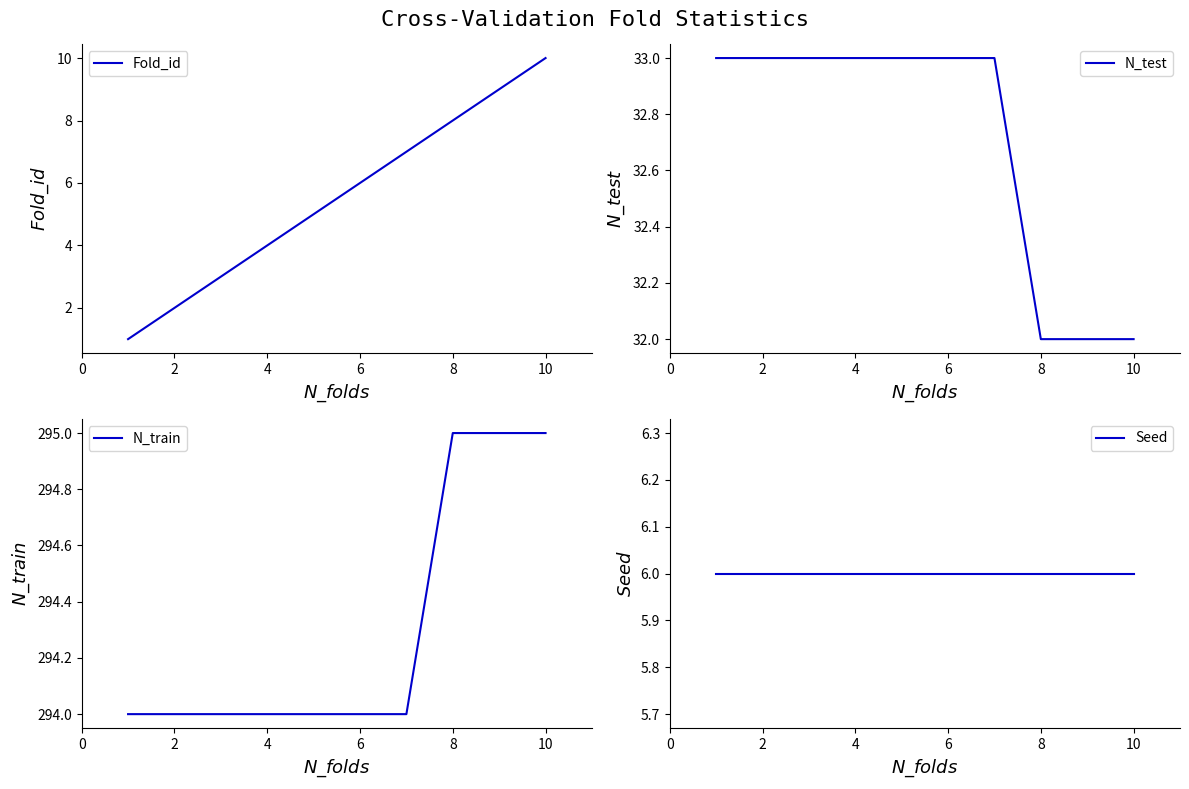

Does the chart display data point markers on the line(s)?

No